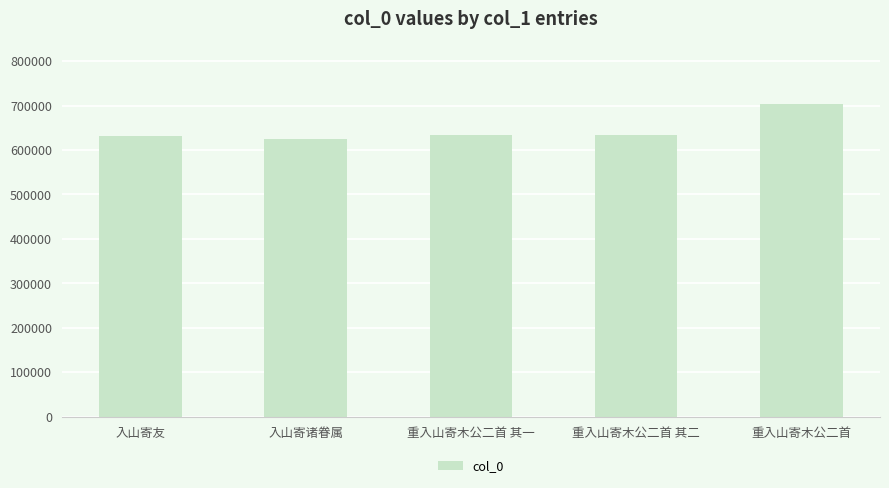

The value at 入山寄诸眷属 is 624648. True or false?

True